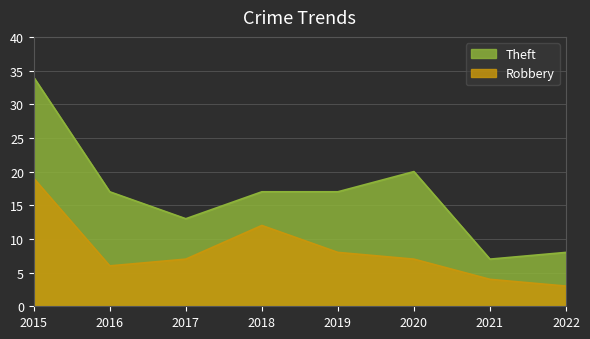

Reading right to left, transcribe all the data shown in this chart.

Theft: 8	7	20	17	17	13	17	34
Robbery: 3	4	7	8	12	7	6	19